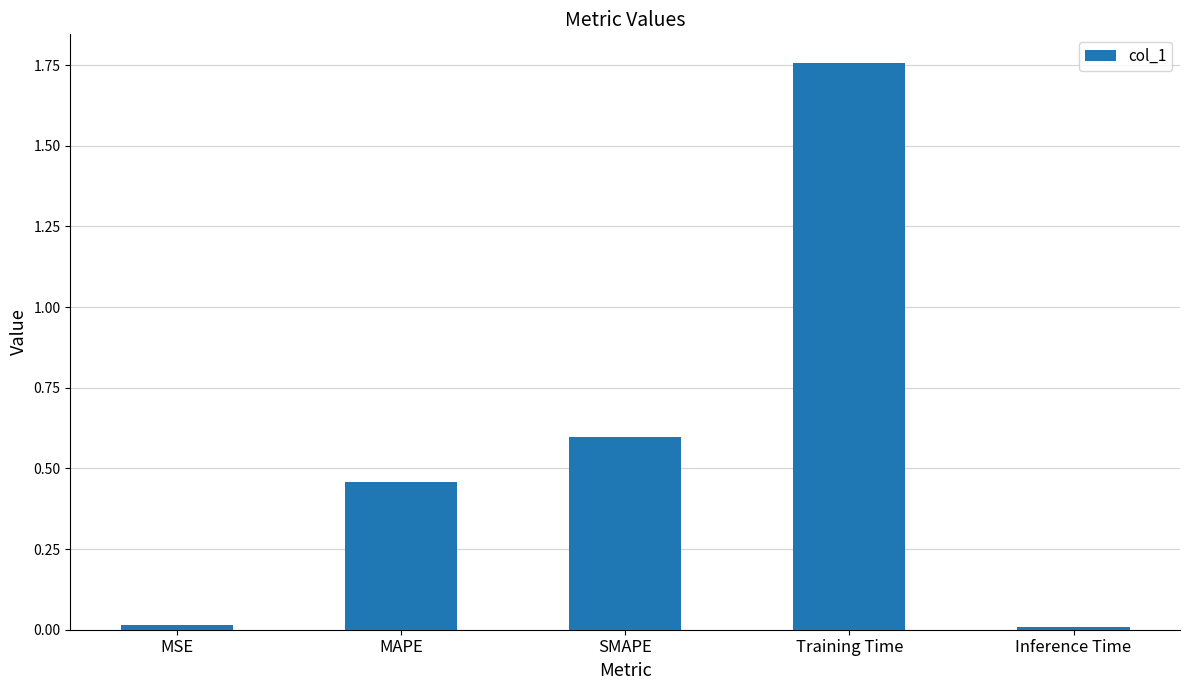

Between Training Time and SMAPE, which is larger?

Training Time